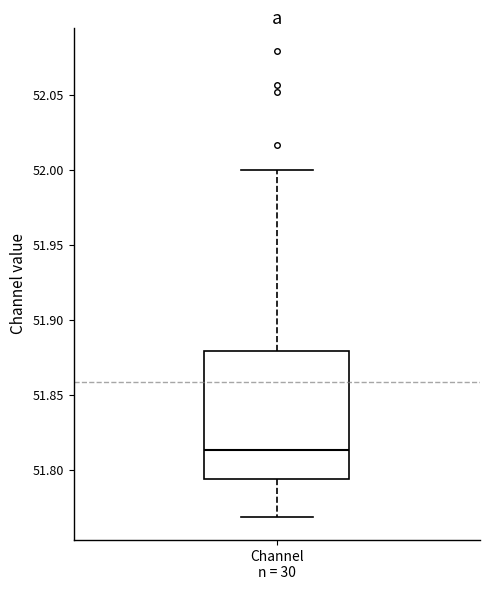

Transcribe this box plot: give where the median line is, the range the box spans, and where the two whiskers end, as read against the y-axis. The values are not printed on the chart, so give them approximately, as read against the axis.

median 51.815, box 51.795 to 51.880, whiskers 51.770 to 52.000